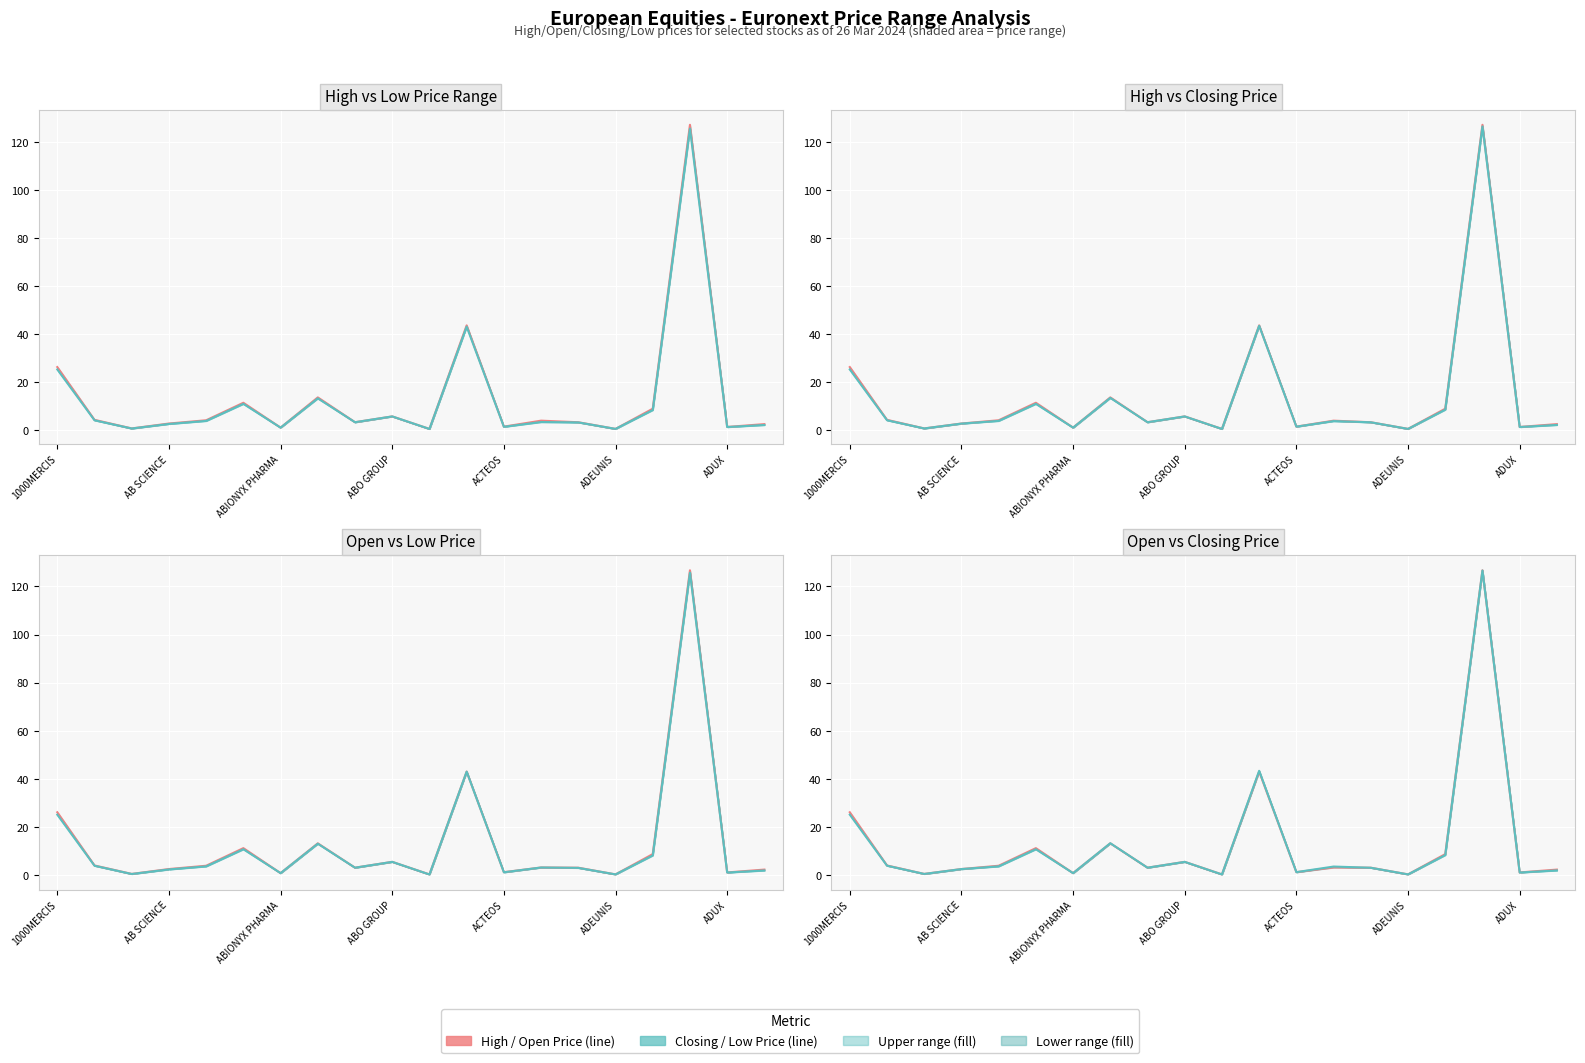

What is the maximum value for Open Price?

126.7